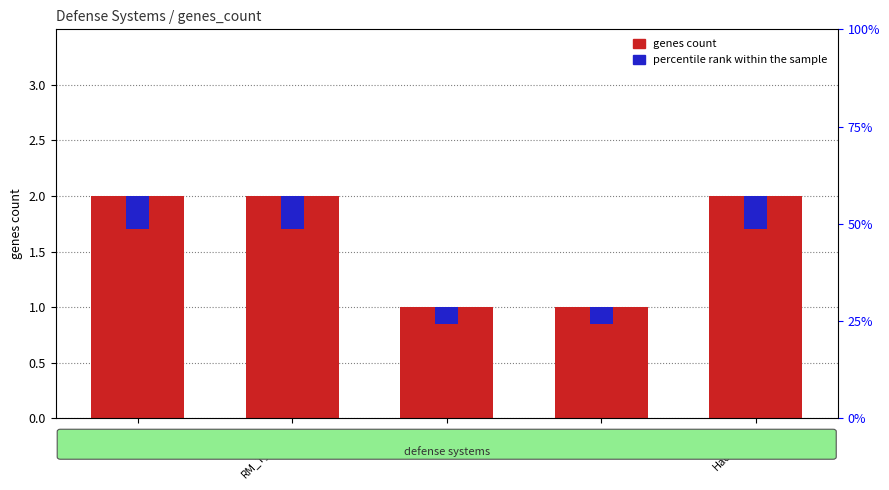

What are all the series names shown in the legend?

genes count, percentile rank within the sample